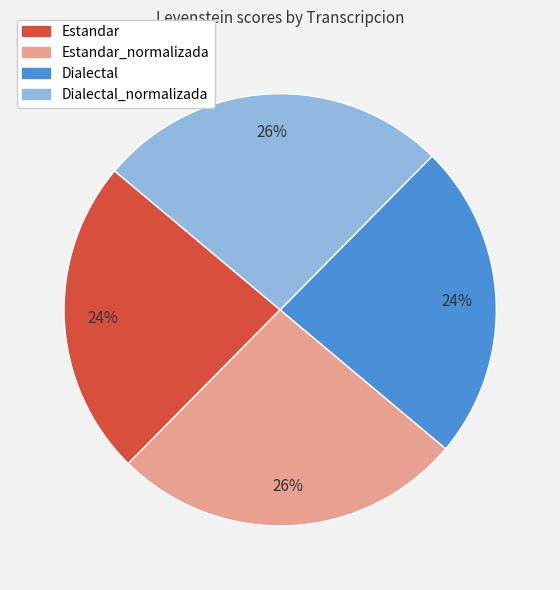

To the nearest percent, what is the average slice percentage?

25%